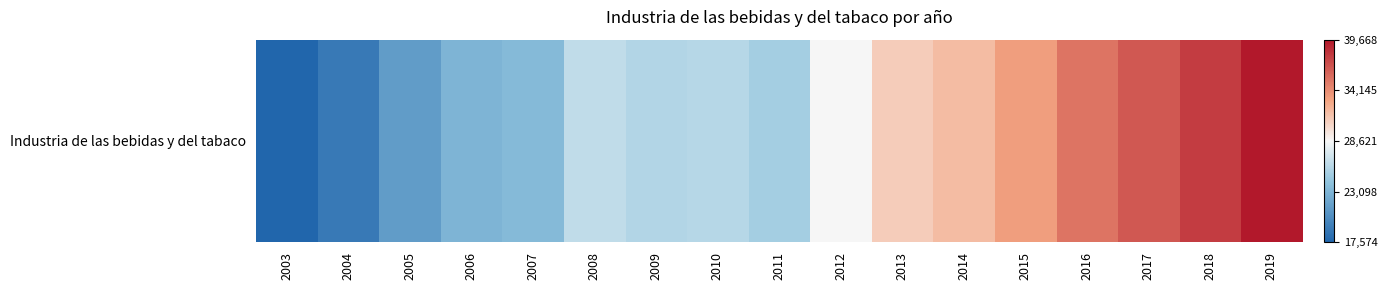

Reading left to right, list all the values displayed in this chart.

17574.4	18959.0	21430.9	23037.2	23445.9	26251.3	25628.1	25840.7	25037.3	28535.2	30894.3	31745.5	33306.1	35348.6	36609.6	37924.6	39668.3